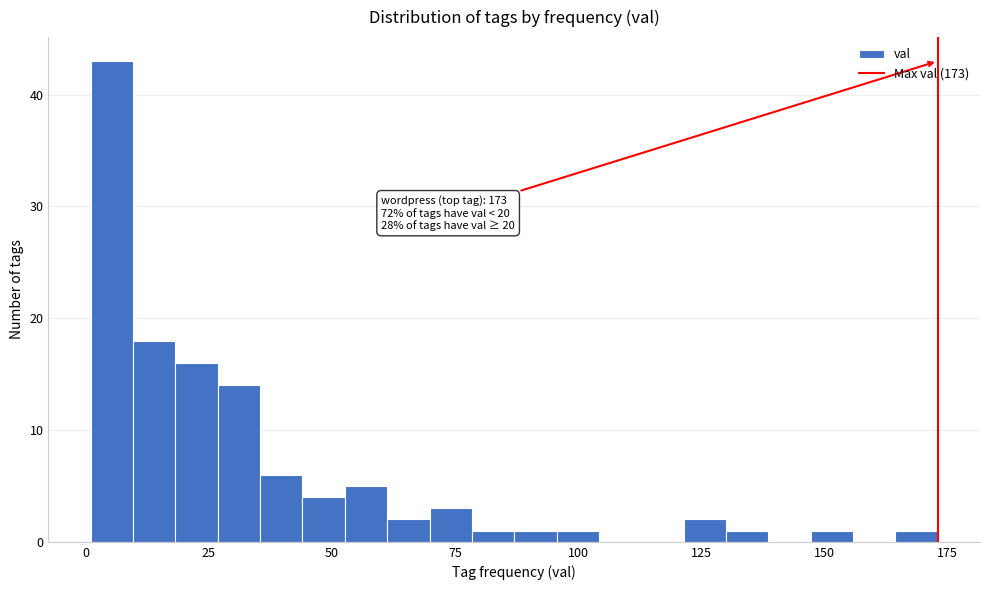

Around what value on the x-axis is the tallest bar? Give the approximate position of its centre, as read against the axis.

5